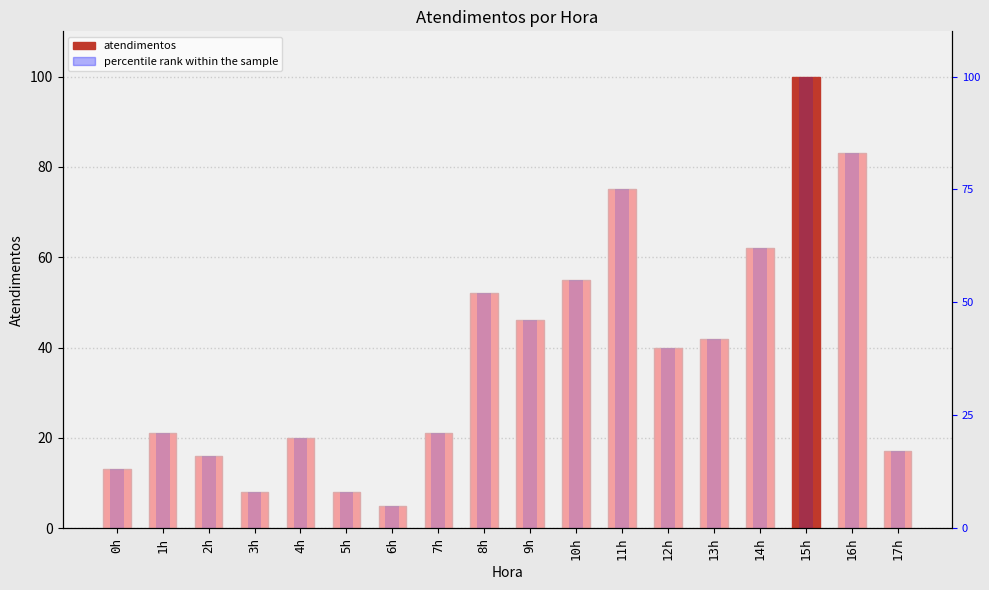

At which label is percentile rank within the sample closest to 52?

8h